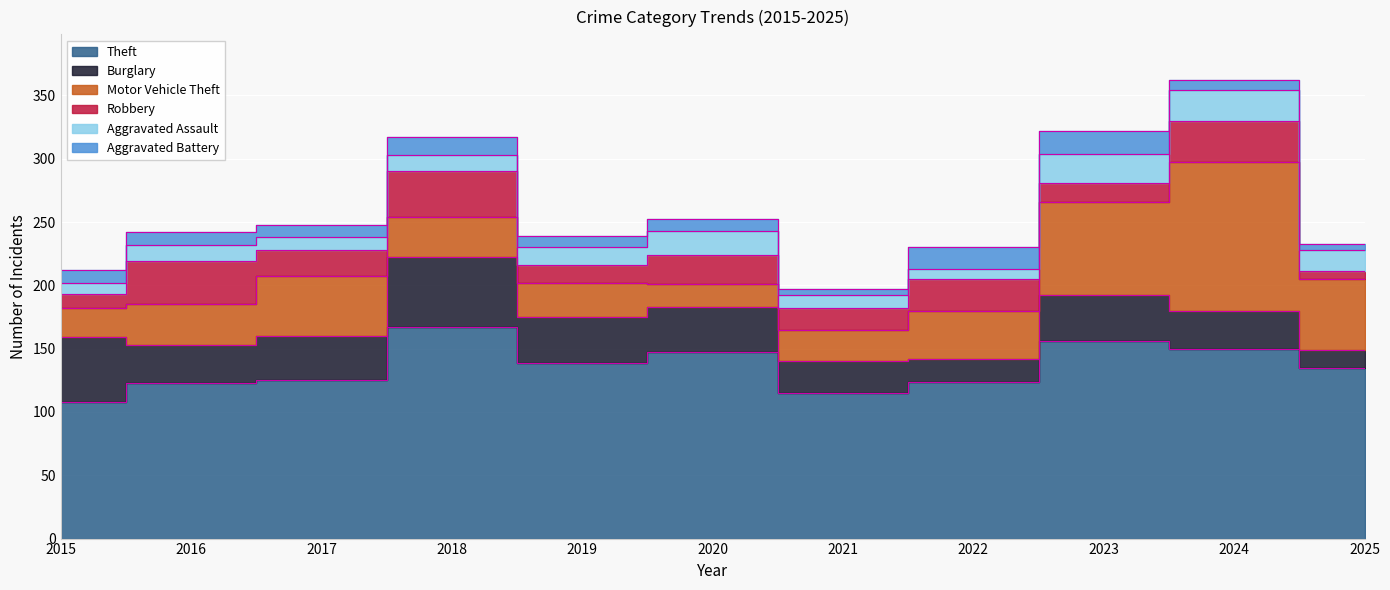

Which series ends up on top after the final intersection of Aggravated Assault and Motor Vehicle Theft?

Motor Vehicle Theft